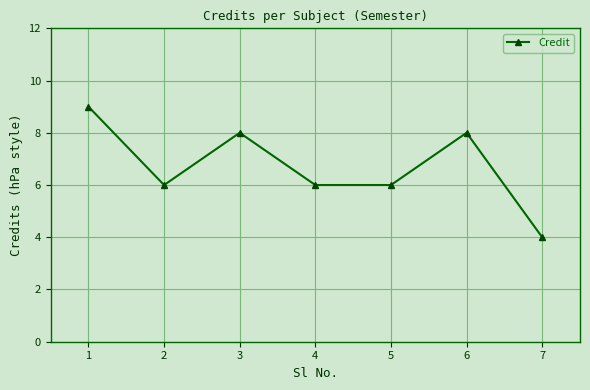

What is the ratio of the value at 1 to the value at 2?

1.5